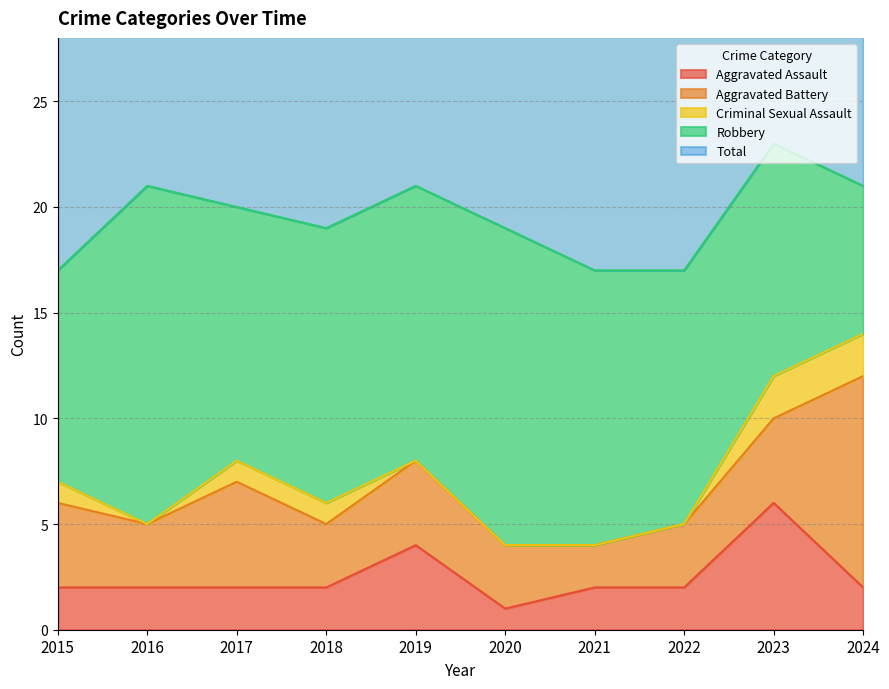

Which has a higher value, 2021 or 2020?

2021